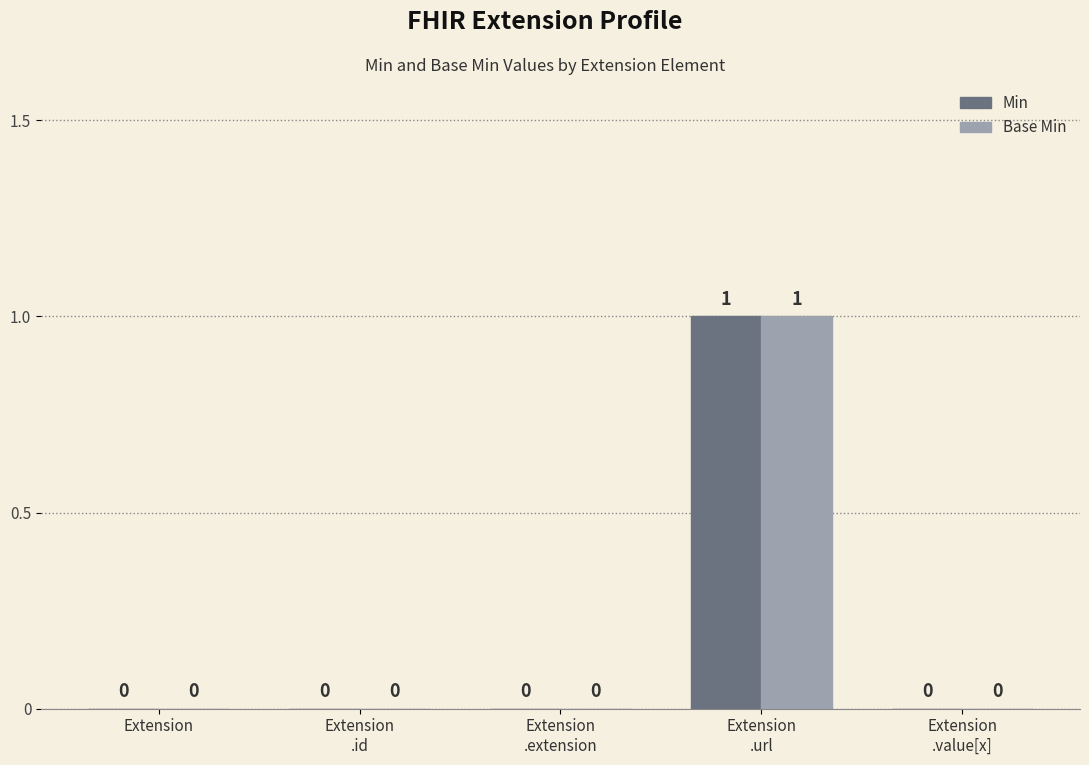

The value of Min at Extension is -1. True or false?

False